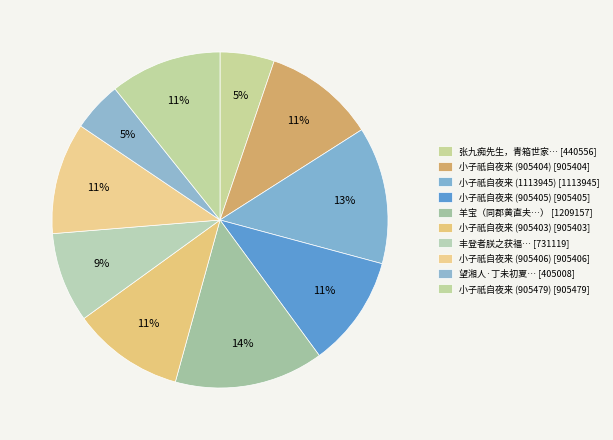

Rank the categories by value from highest to lowest.

1209157, 1113945, 905479, 905406, 905405, 905404, 905403, 731119, 440556, 405008